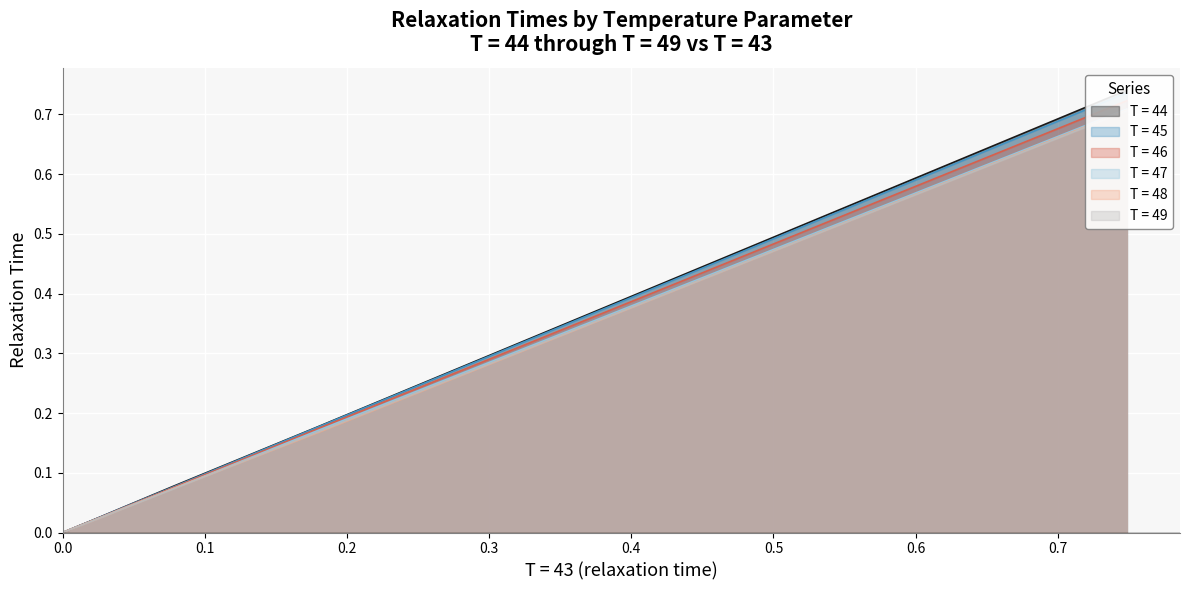

At how many categories does at least one series exceed 0?

39